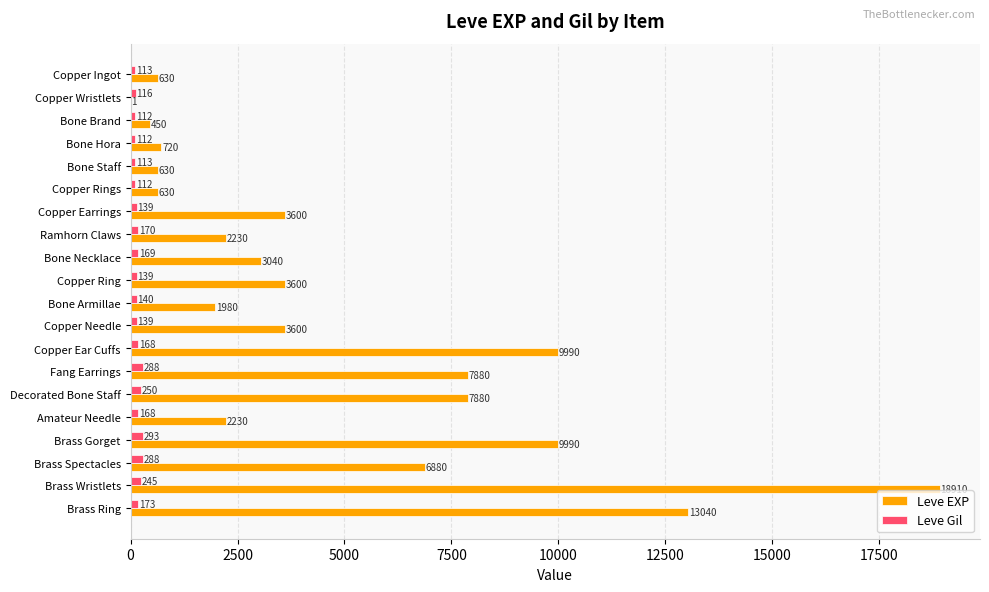

What is the sum of all Leve EXP values?

97911